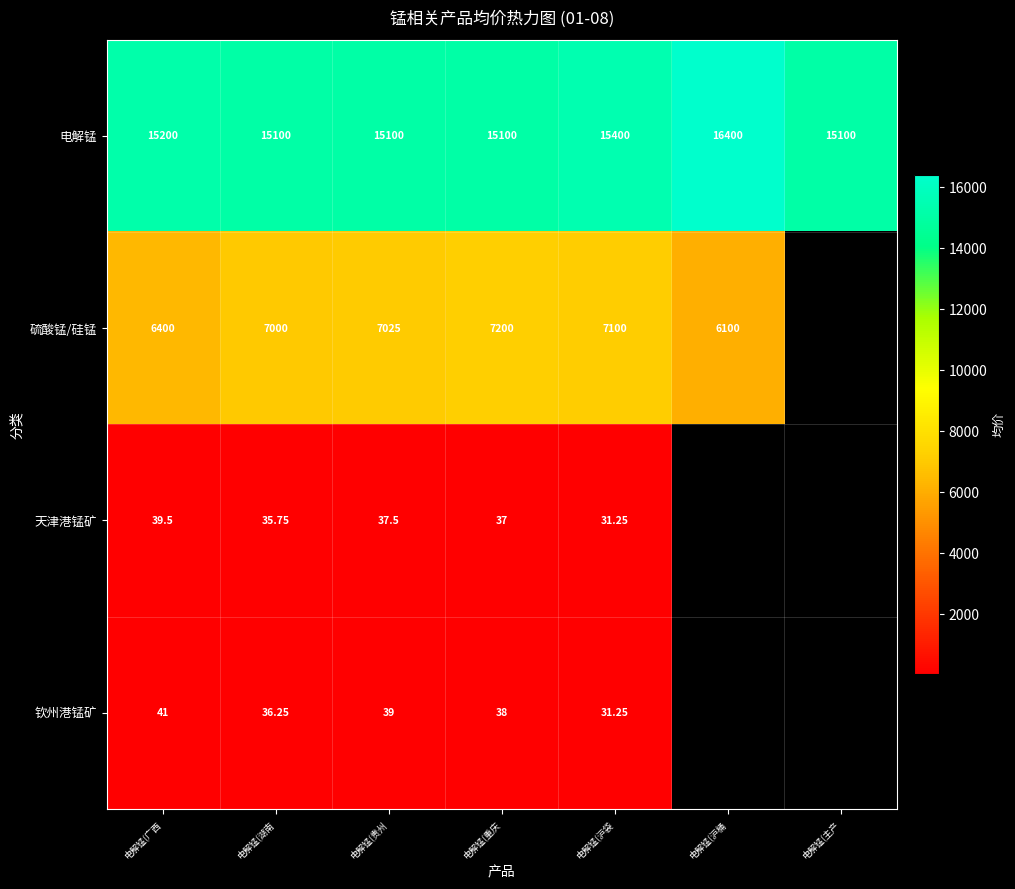

Is it true that 天津港锰矿 equals 65.7 at 电解锰(广西?

False